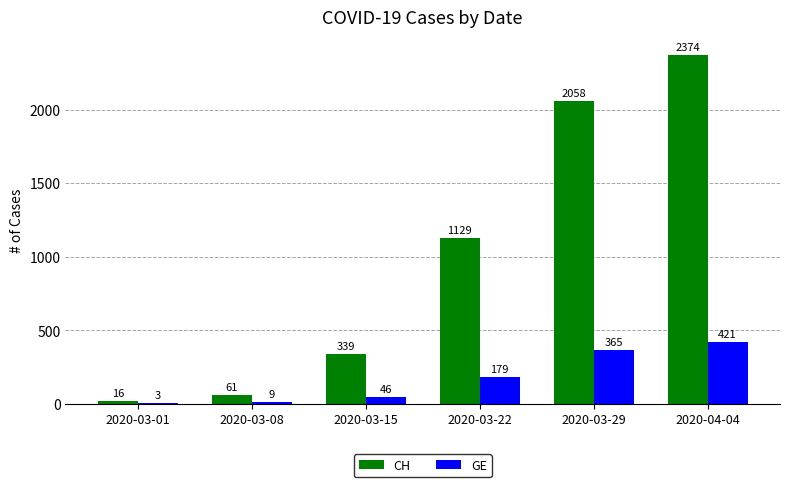

At which label is CH closest to 1195?

2020-03-22